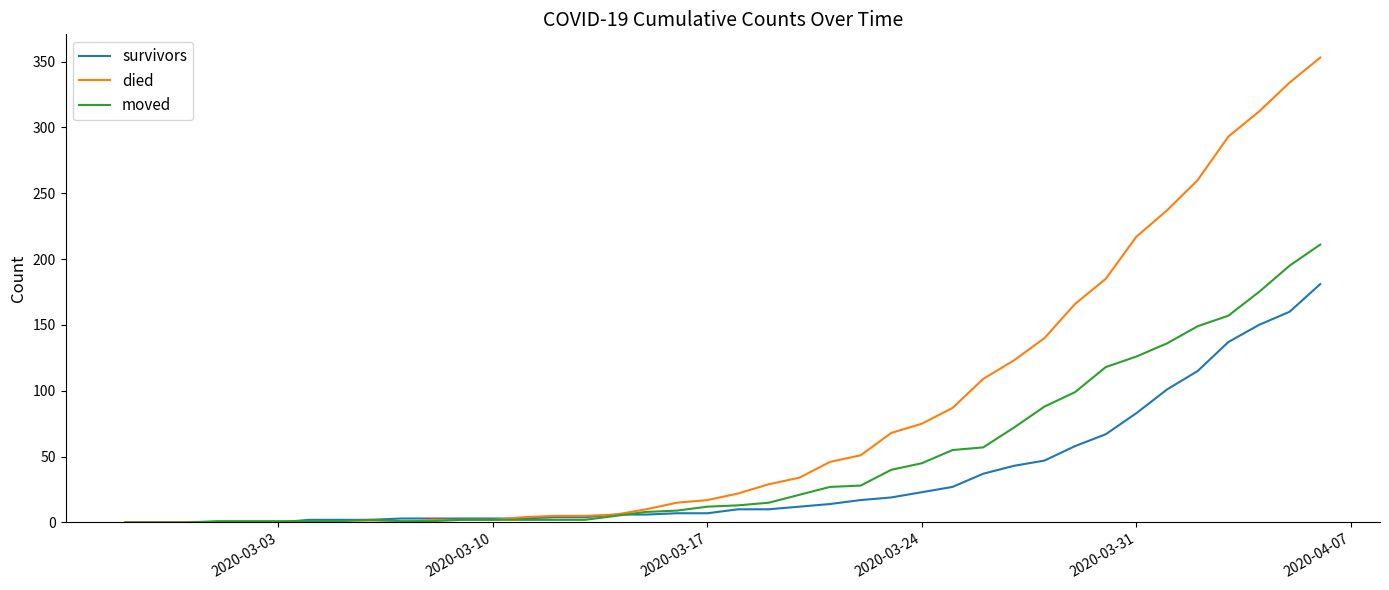

Which series has the largest range (max minus min)?

died